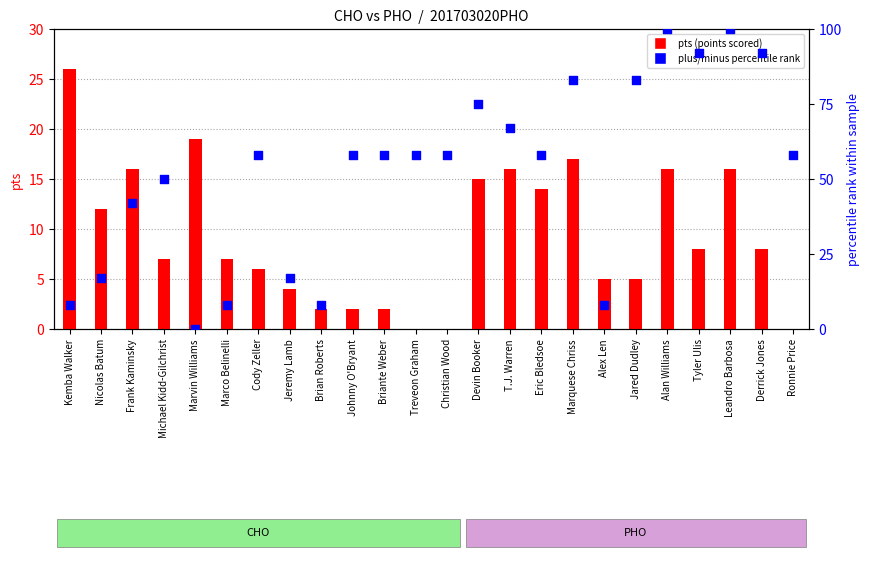

What are all the series names shown in the legend?

pts (points scored), plus_minus percentile rank